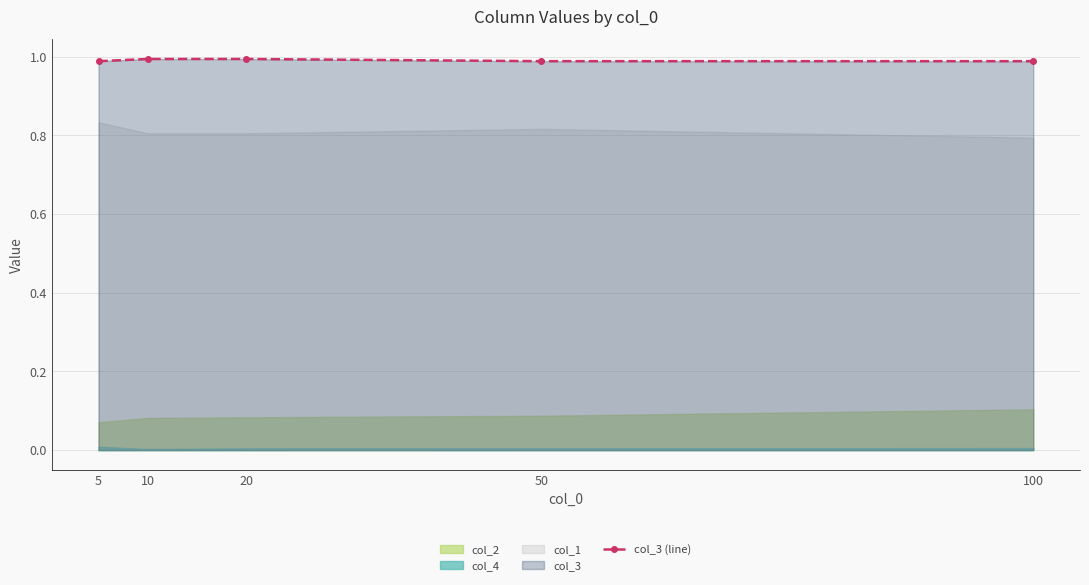

Which has a higher value, 50 or 100?

50